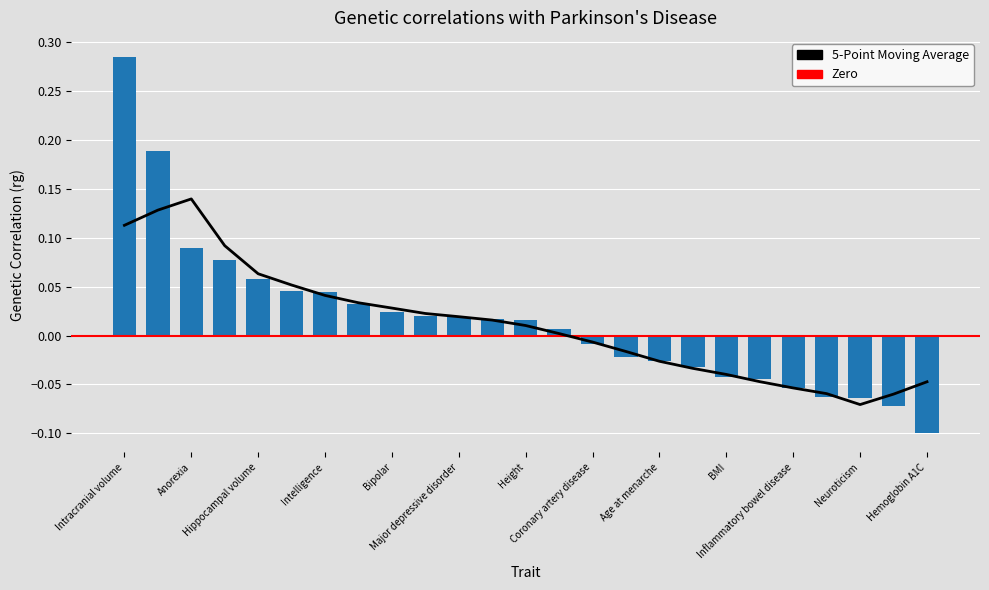

Rank the categories by value from highest to lowest.

Intracranial volume, Amyotrophic lateral sclerosis, Anorexia, Alzheimer's disease, Hippocampal volume, Educational attainment, Intelligence, Waist to hip ratio adjusted for BMI, Bipolar, Stroke, Major depressive disorder, Age at menopause, Height, Schizophrenia, Coronary artery disease, Type 2 diabetes, Age at menarche, Type 2 diabetes adjusted for BMI, BMI, ADHD, Inflammatory bowel disease, Migraine, Neuroticism, Autism, Hemoglobin A1C